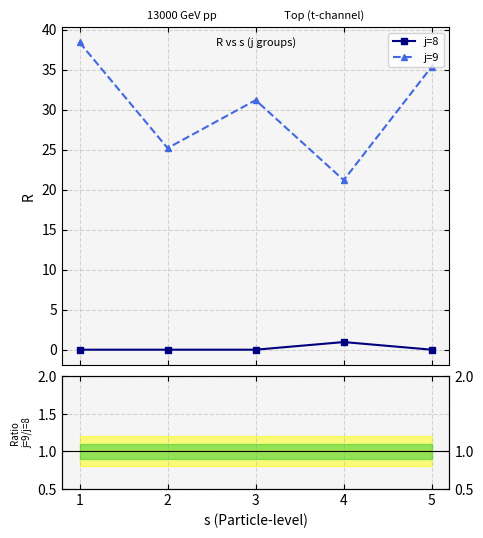

What is the difference between the maximum and second lowest values in the j=8 series?

1.0